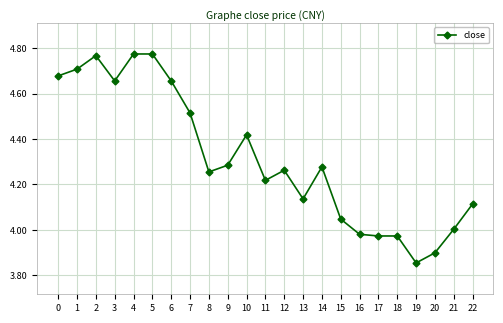

At which category does the chart reach its minimum across all series?

19